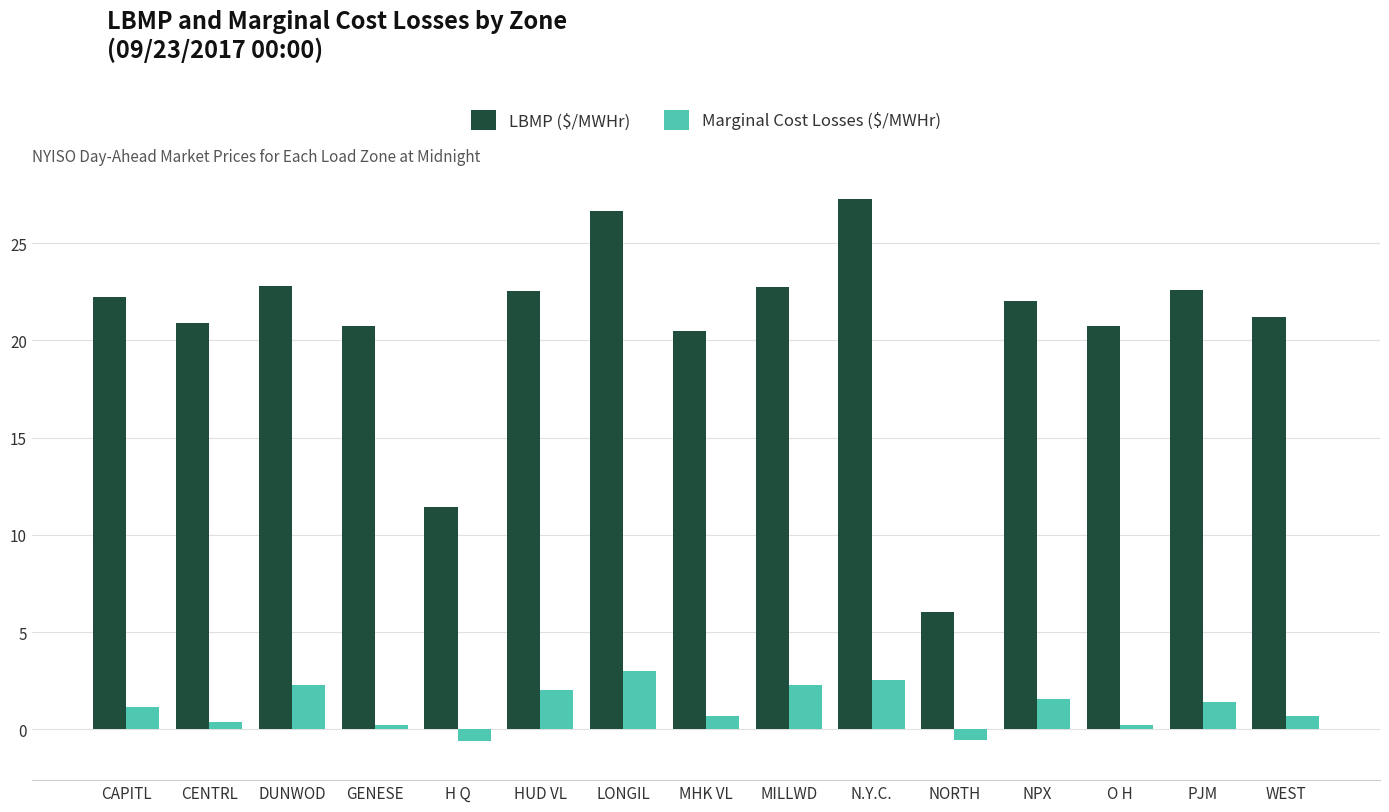

List the series in order of their overall mean, highest first.

LBMP ($/MWHr), Marginal Cost Losses ($/MWHr)